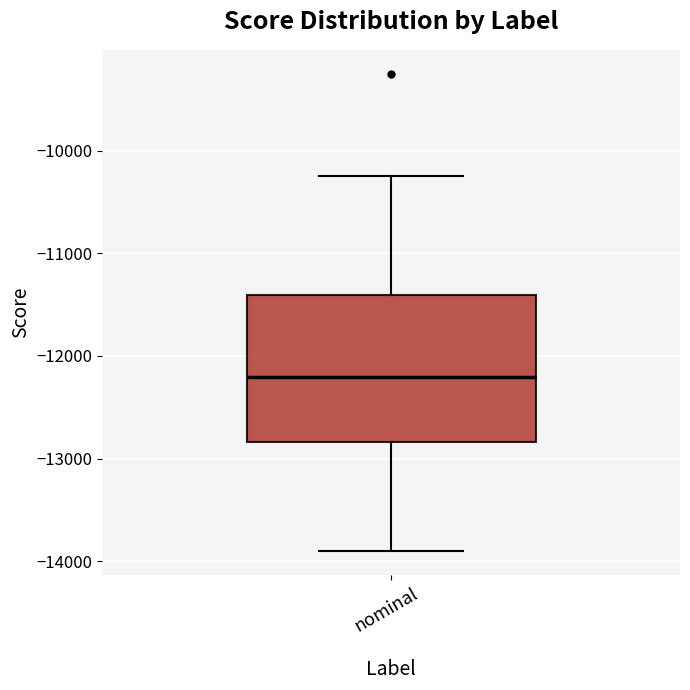

Where is the upper edge of the box for nominal on the y-axis? The values are not printed on the chart, so give them approximately, as read against the axis.

-11400